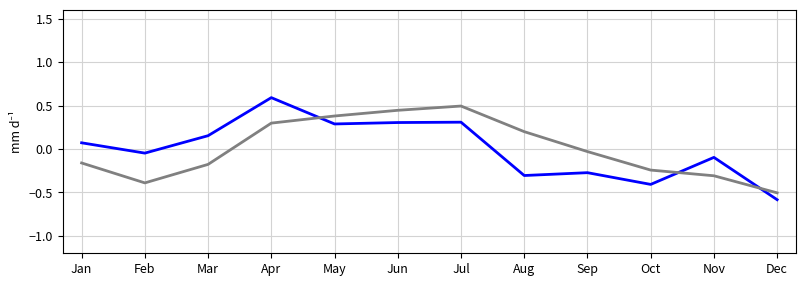

What is the total value across all series at Dec?

-1.1